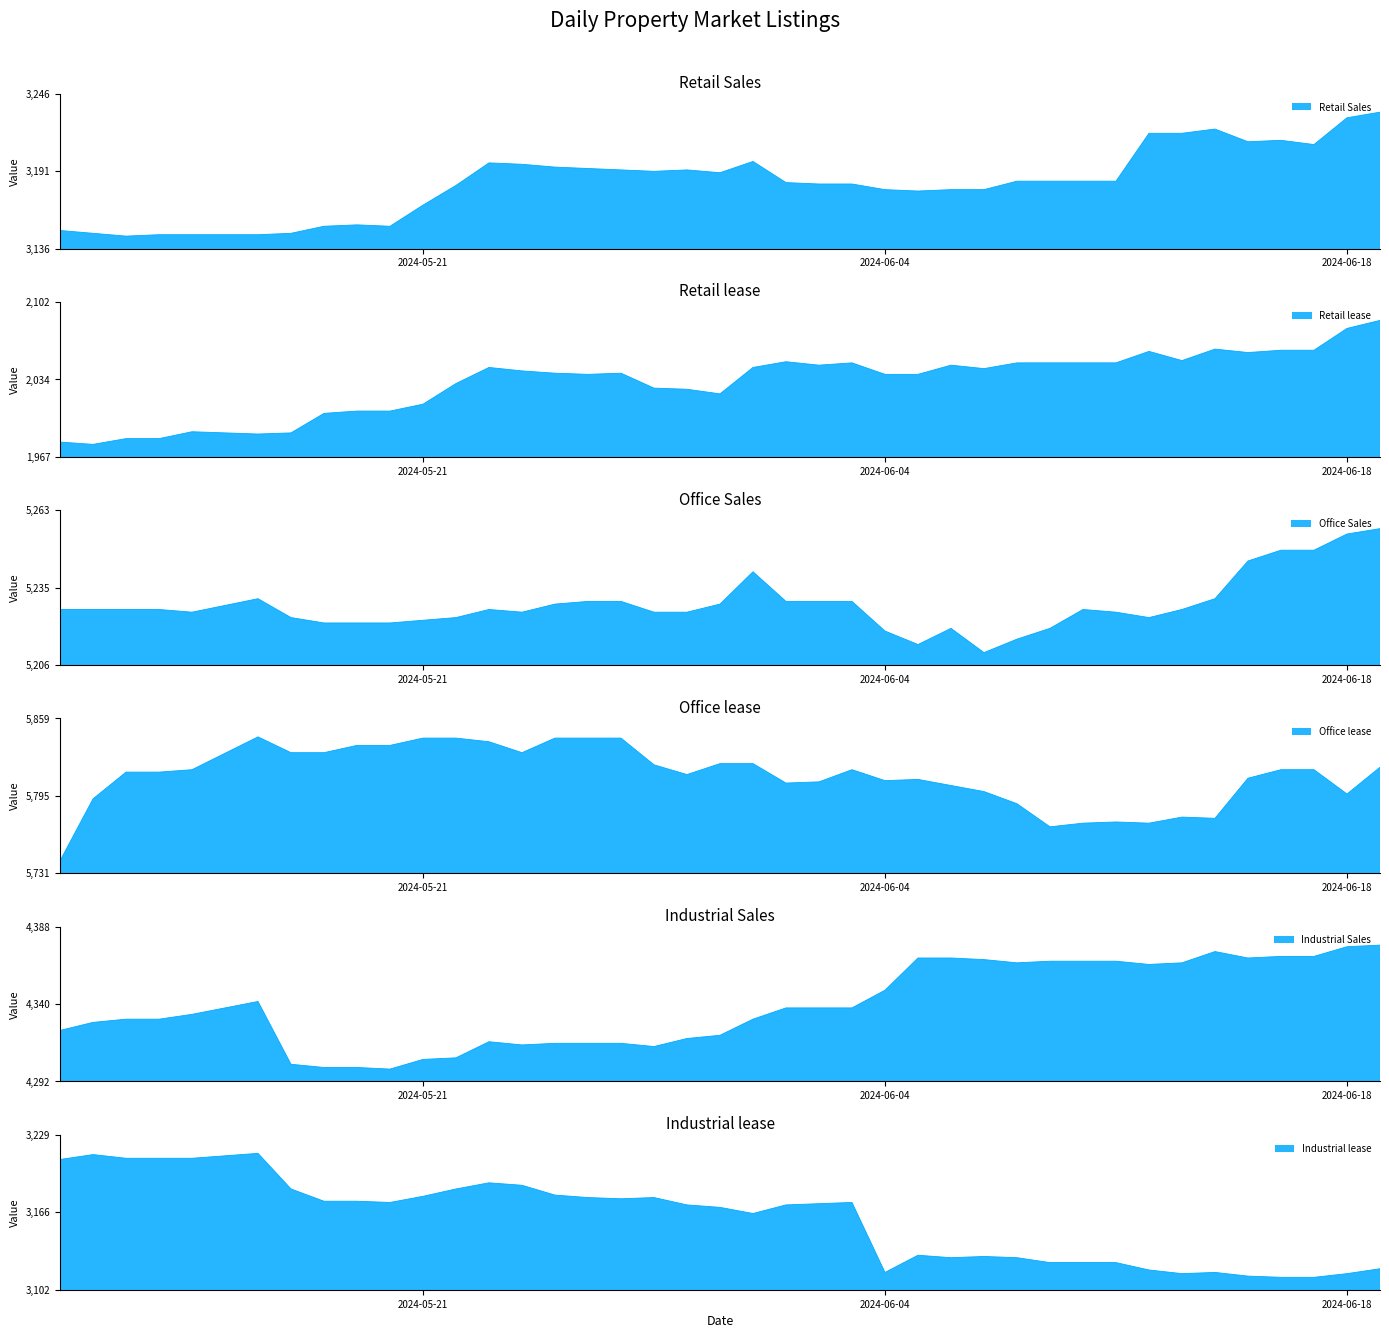

True or false: Office Sales and Retail lease cross at least once.

False